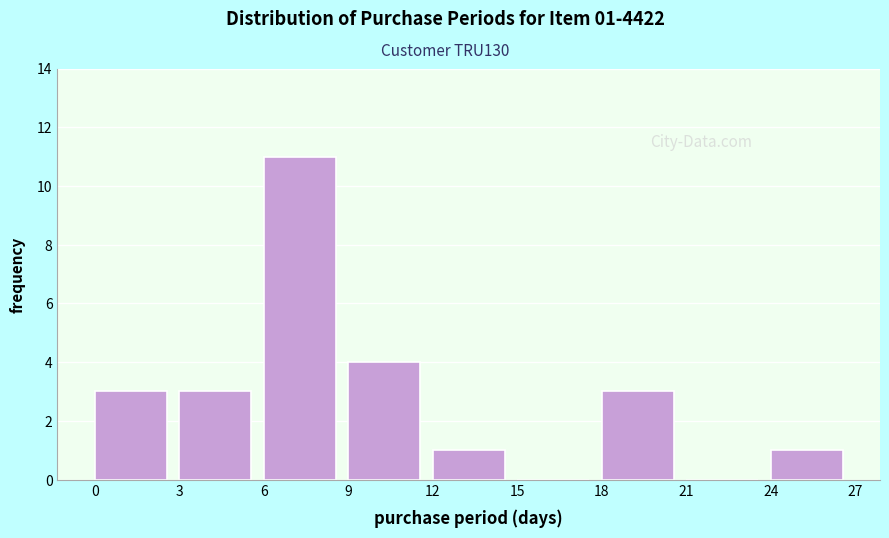

Which range on the x-axis has the tallest bar?

6 to 9